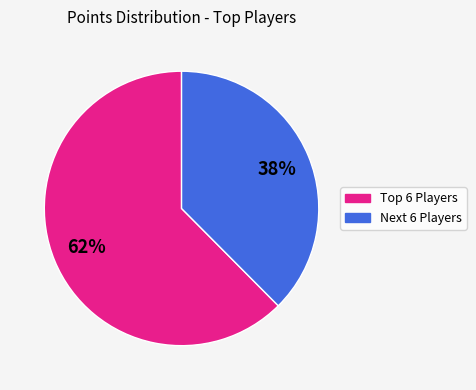

To the nearest percent, what is the average slice percentage?

50%